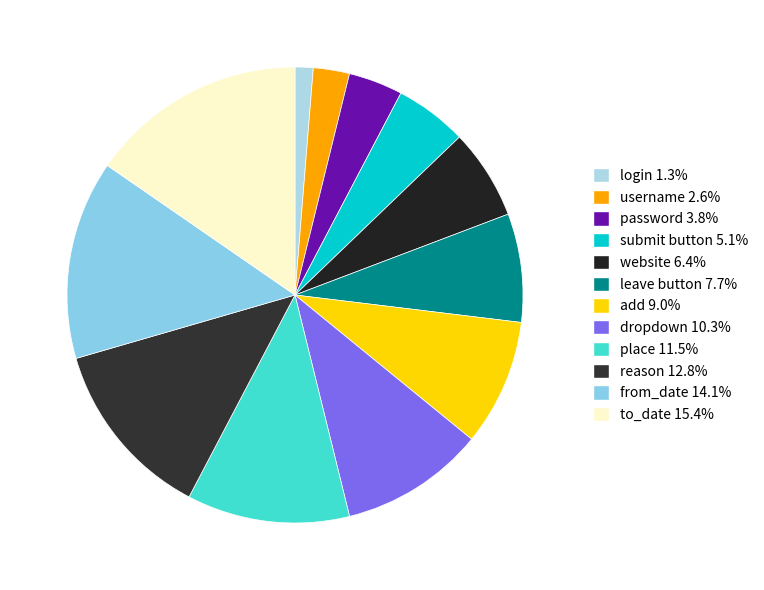

How many segments does this pie chart have?

12